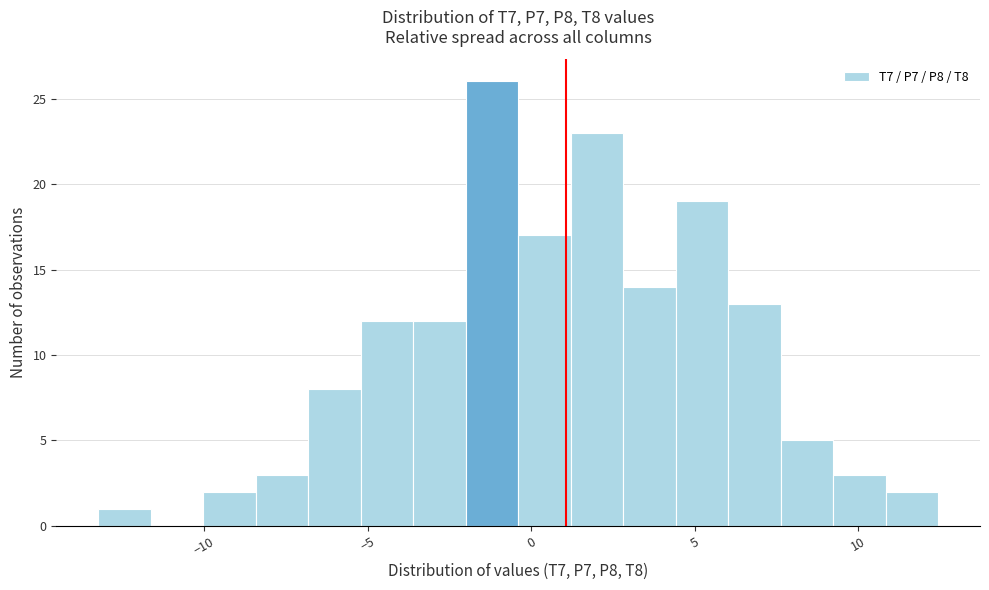

Around what value on the x-axis is the tallest bar? Give the approximate position of its centre, as read against the axis.

-1.0